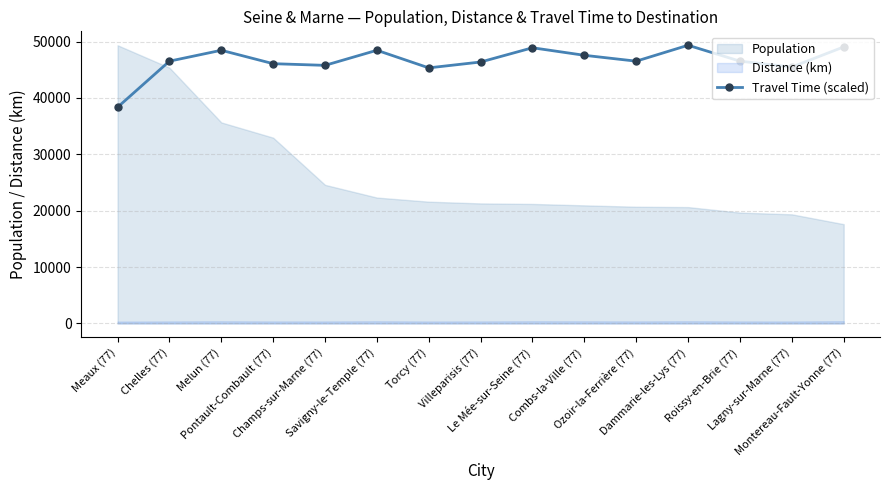

Reading left to right, what are all the values shown in this chart?

38348.7	46523.9	48456.2	46078.0	45780.7	48456.2	45334.8	46375.2	48902.1	47564.3	46523.9	49348.0	46523.9	45483.4	49050.7